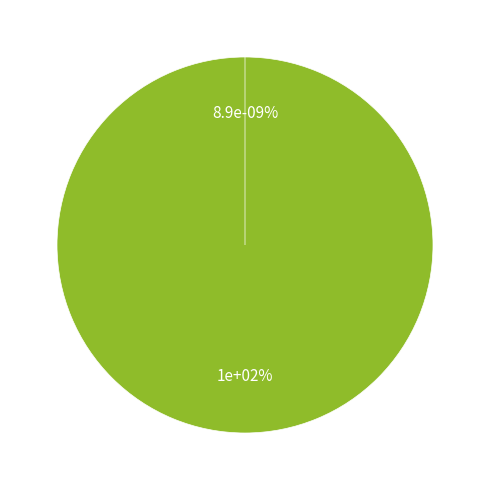

To the nearest percent, what is the difference between the DL and surface_H slice percentages?

100%